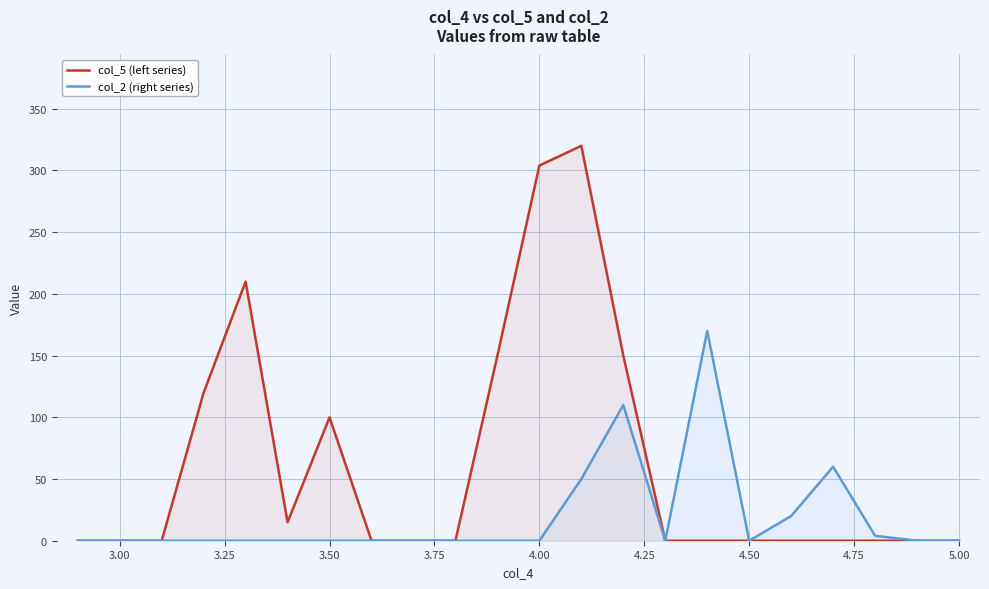

Which series has the largest range (max minus min)?

col_5 (left series)